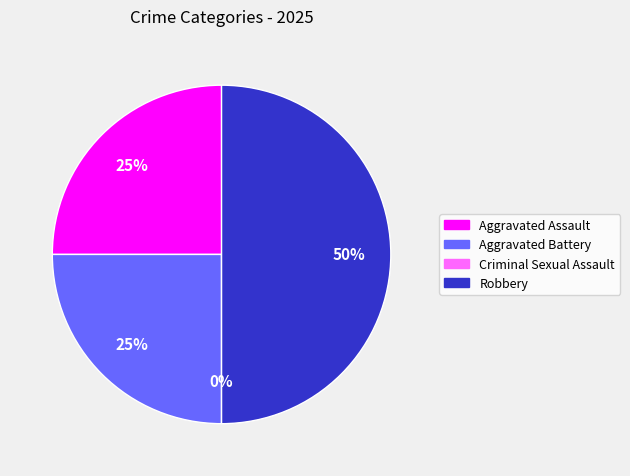

How many slices are in this pie chart?

4